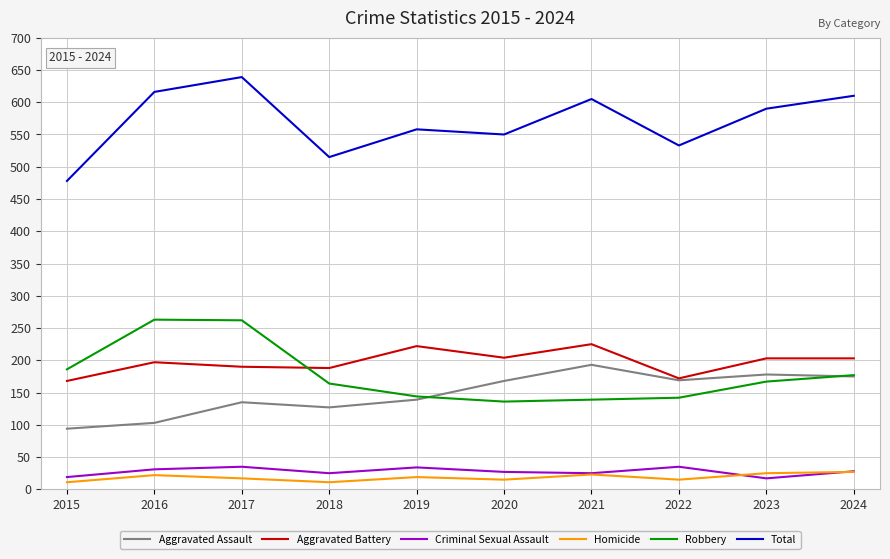

Rank the series by their maximum value, from highest to lowest.

Total, Robbery, Aggravated Battery, Aggravated Assault, Criminal Sexual Assault, Homicide